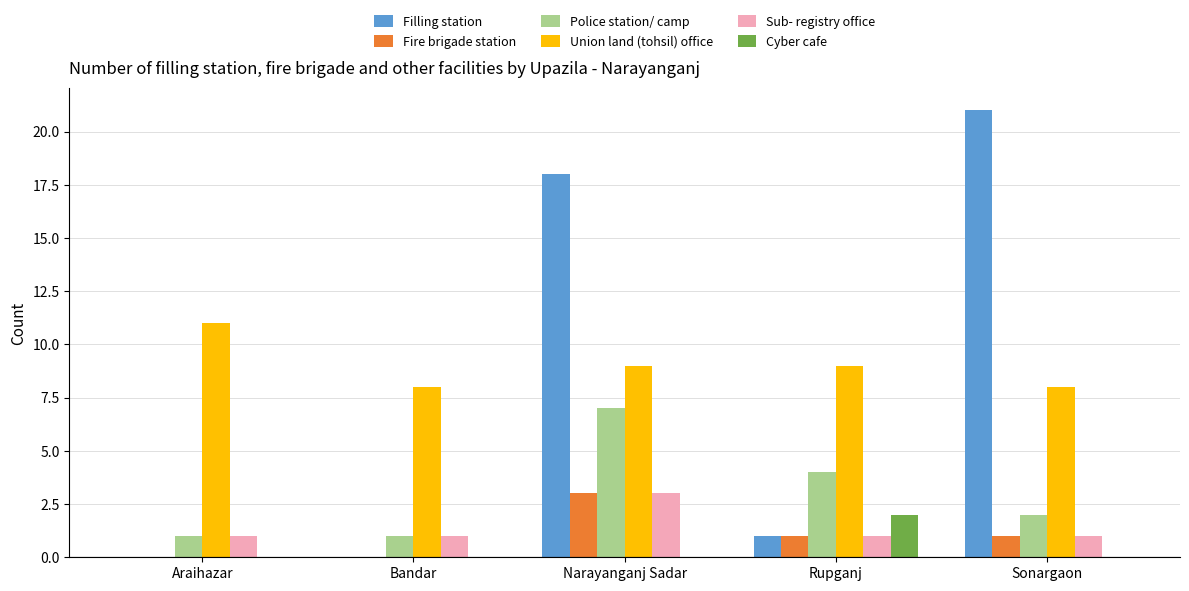

What is the highest value of the Fire brigade station series?

3